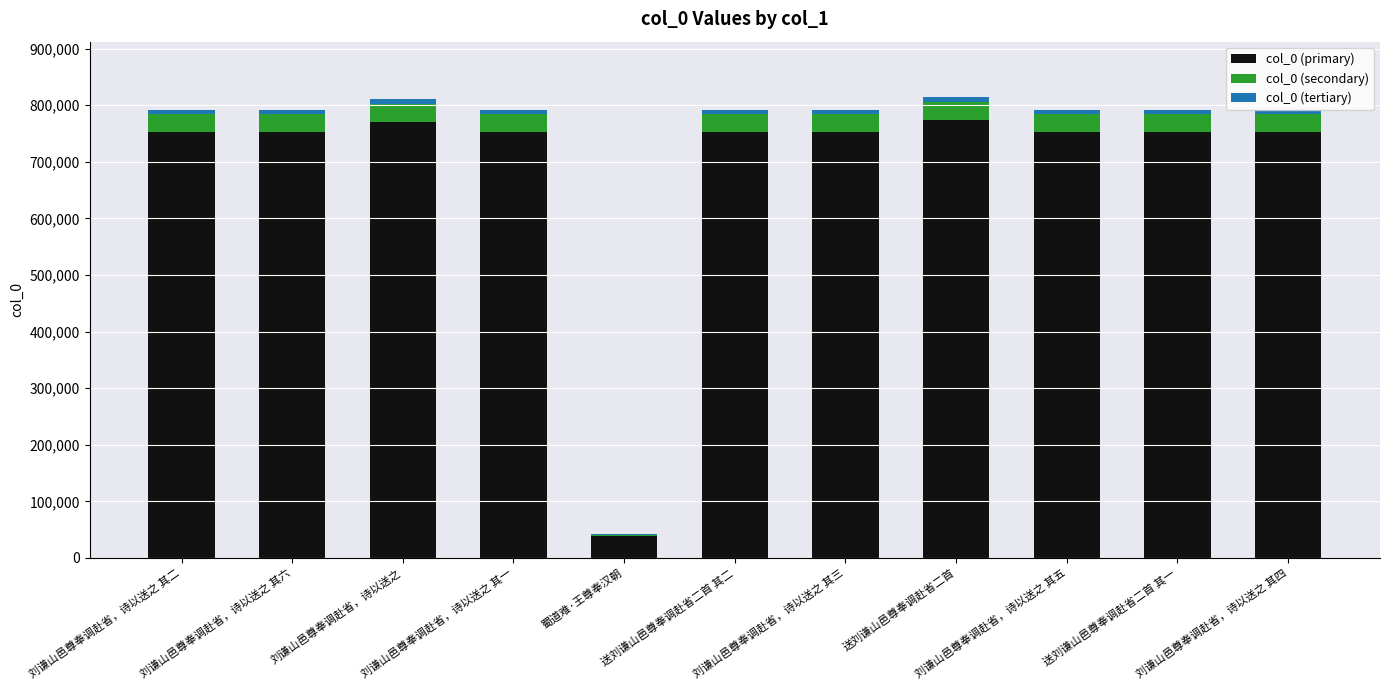

What is the average value of the col_0 (primary) series?

691316